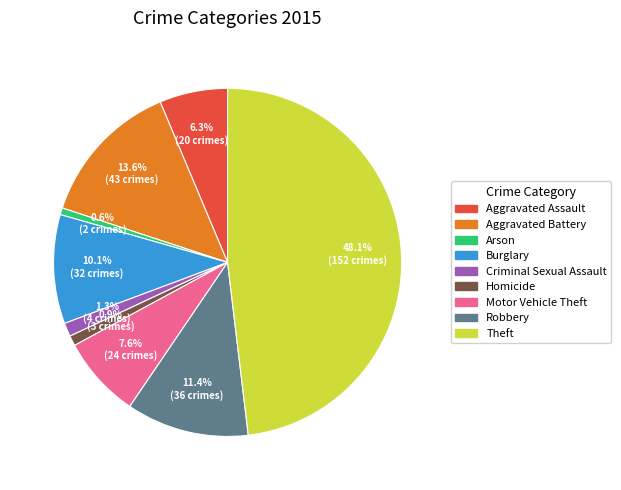

Is there any slice that represents more than half of the pie?

No